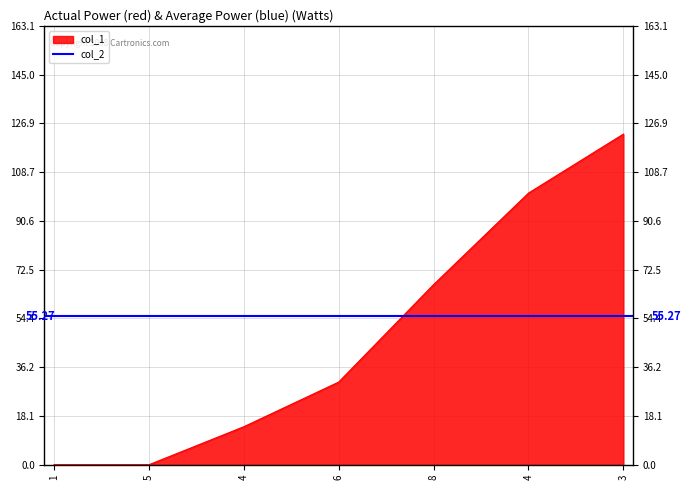

What is the difference between the second highest and minimum values?

101.0